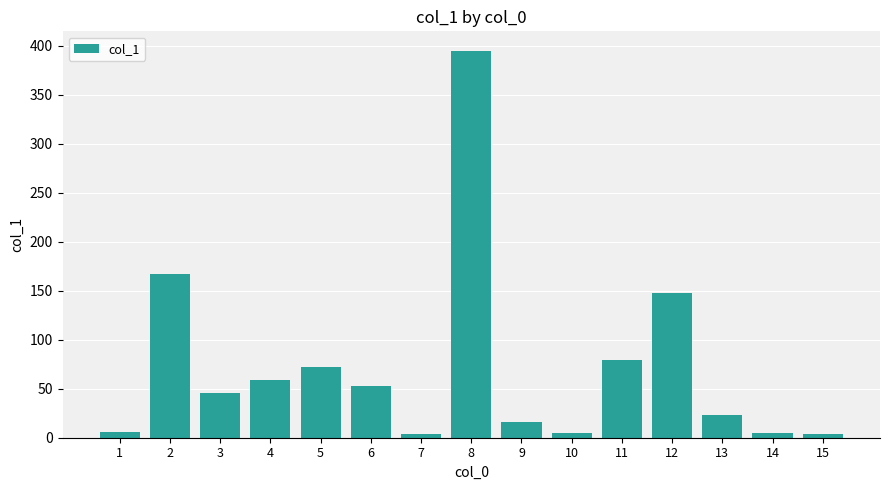

What is the average value?

72.2